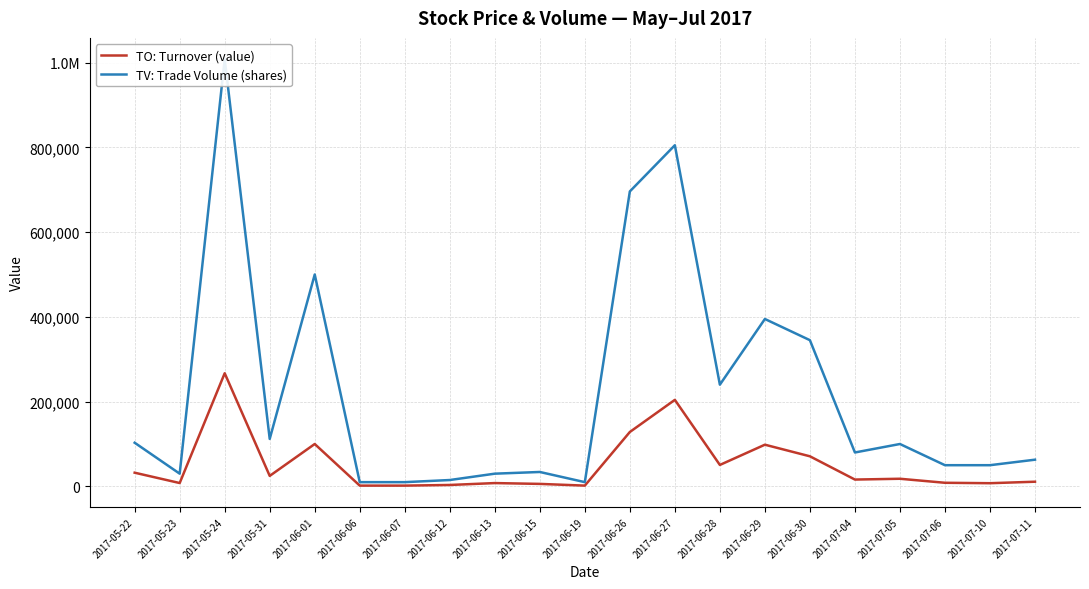

Which series changed the most between 2017-05-22 and 2017-05-24?

TV: Trade Volume (shares)